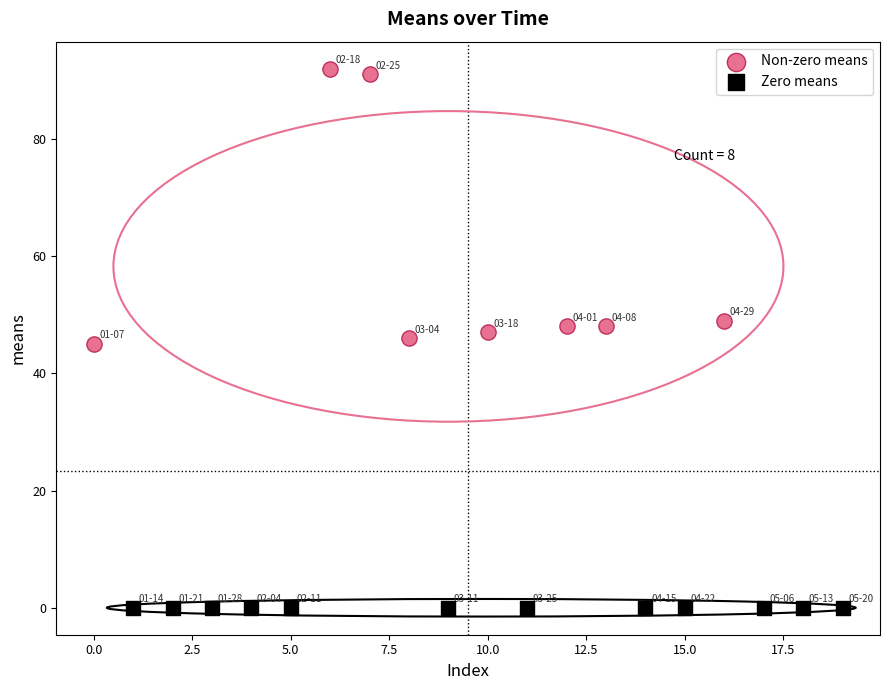

Which series contains the highest Y value?

Non-zero means